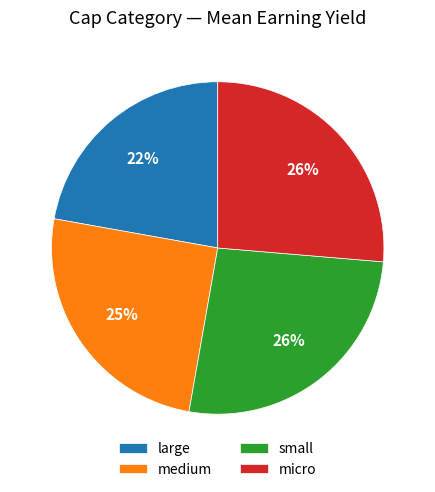

What is the smallest slice in the pie chart?

large